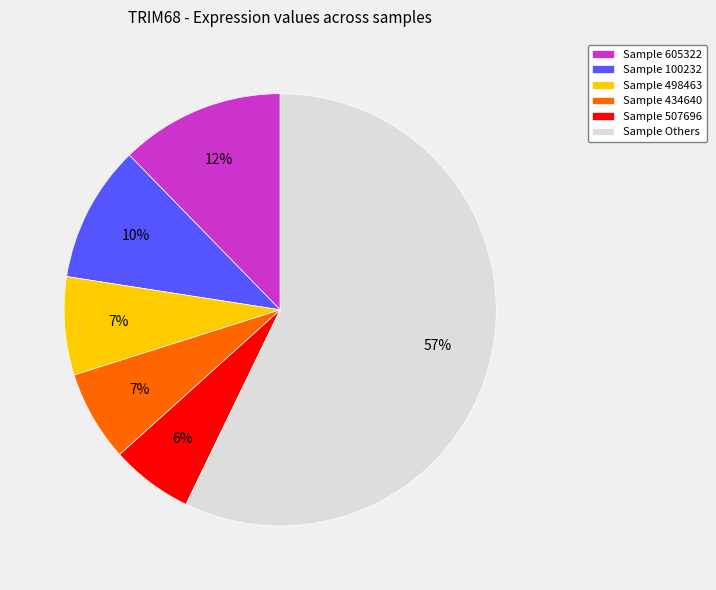

Is the sum of Sample 605322 and Sample Others greater than half?

Yes